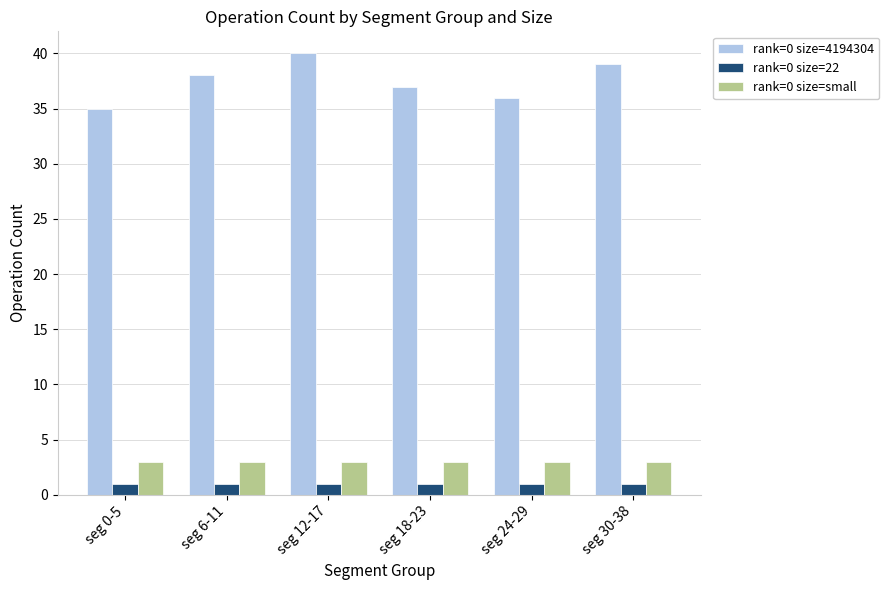

What is the highest value of the rank=0 size=small series?

3